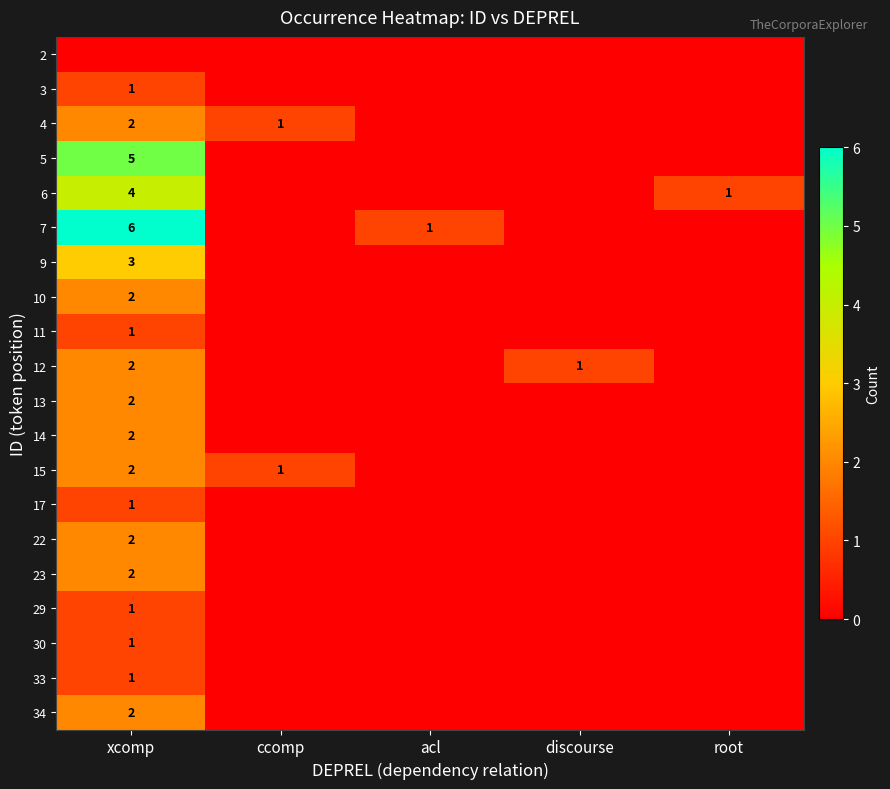

How many categories are shown in the chart?

5